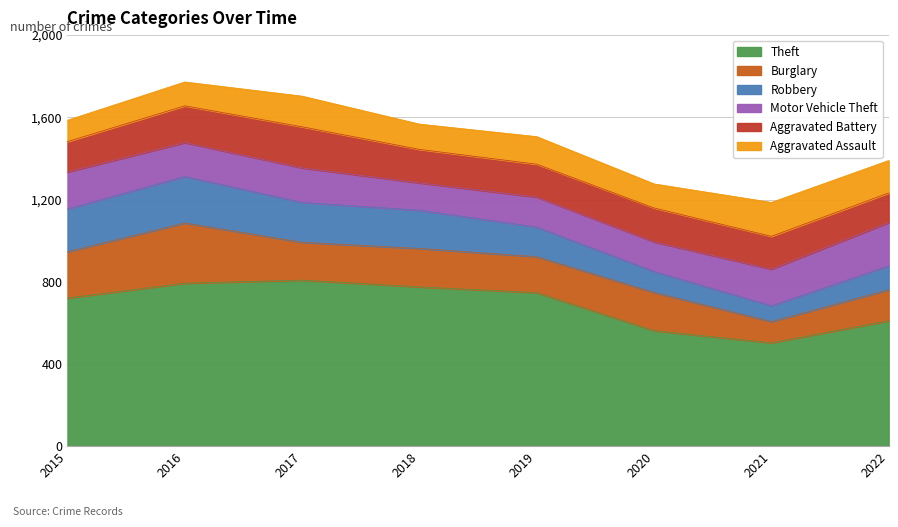

Count the number of data series in this chart.

6